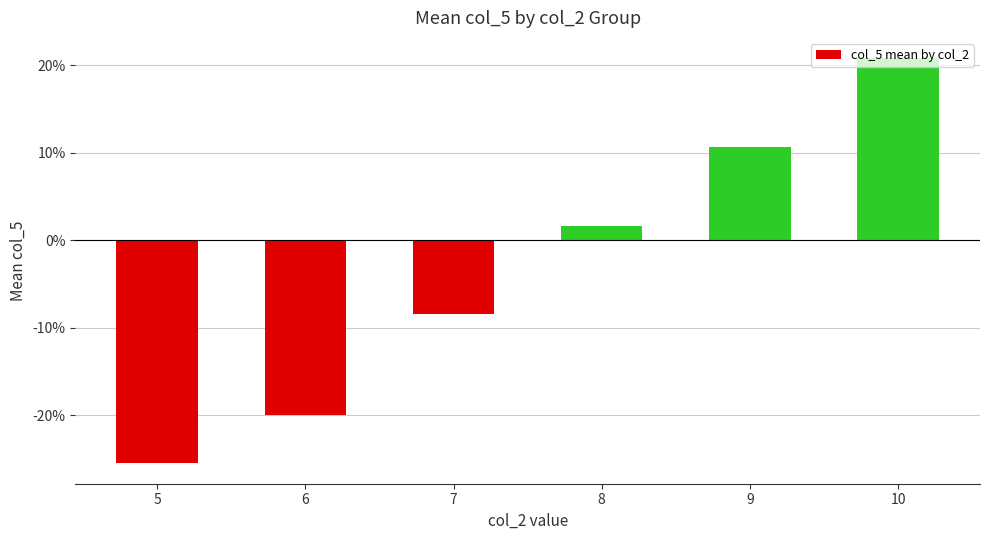

List the labels in order of value, largest first.

10, 9, 8, 7, 6, 5